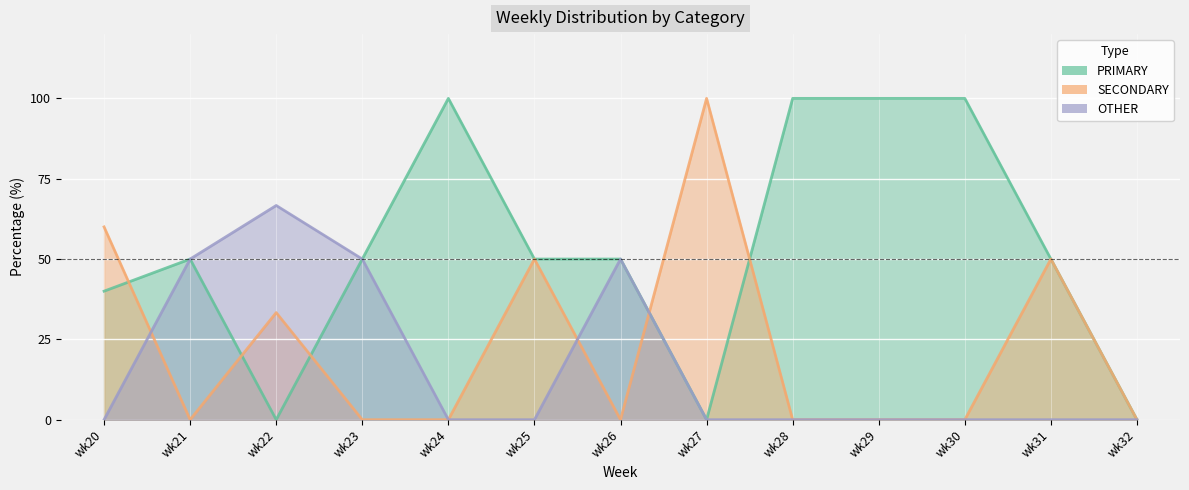

Rank the series at wk31 from highest to lowest value.

PRIMARY, SECONDARY, OTHER